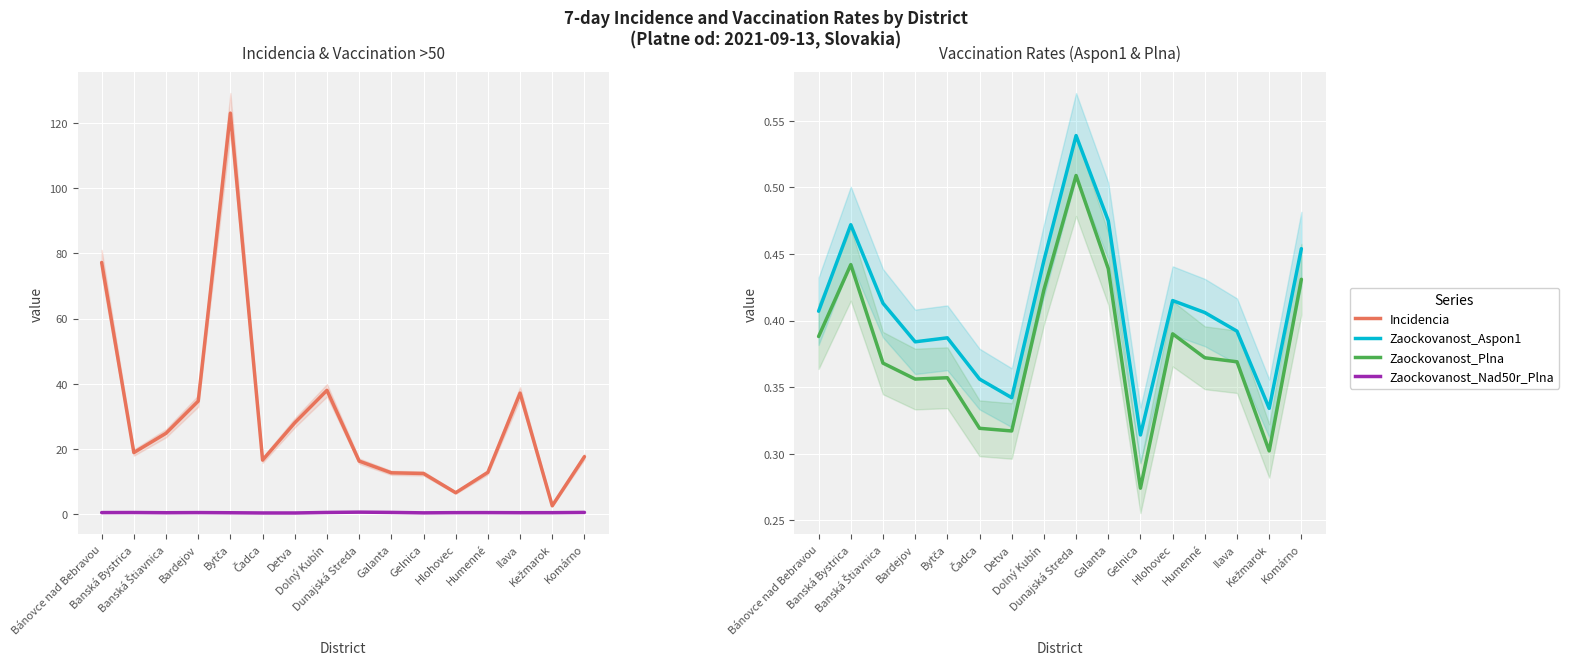

At which category does the chart reach its peak across all series?

Bytča